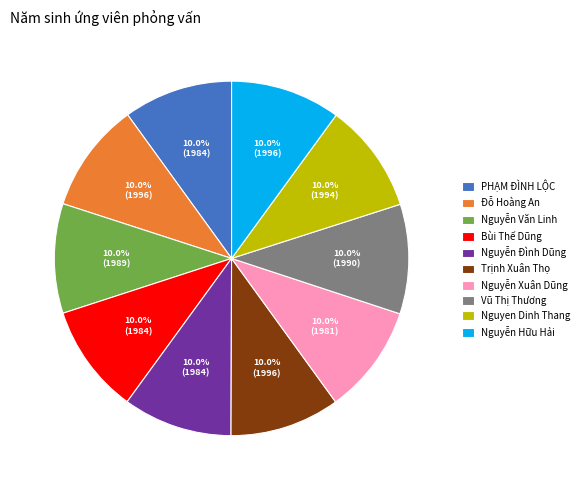

What is the total percentage of Nguyễn Hữu Hải and Vũ Thị Thương?

20.0%